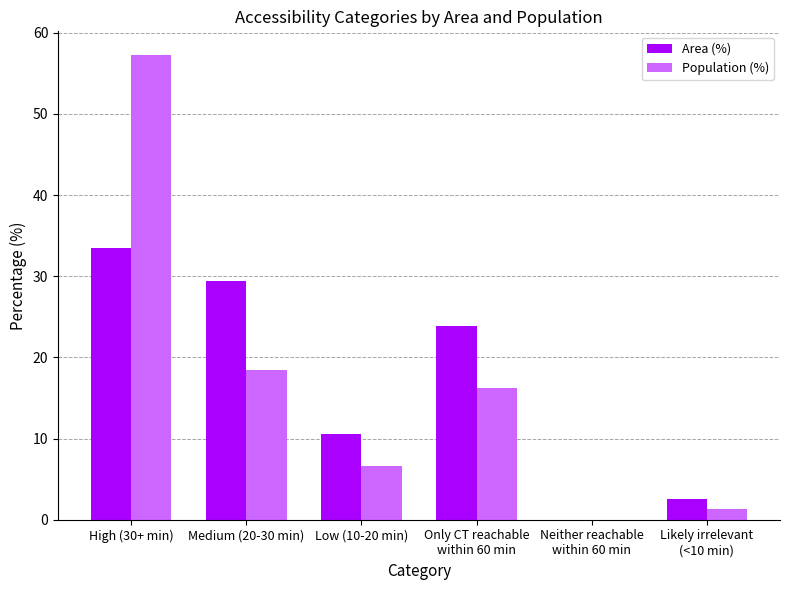

What value does the Area (%) series have at Only CT reachable
within 60 min?

23.9